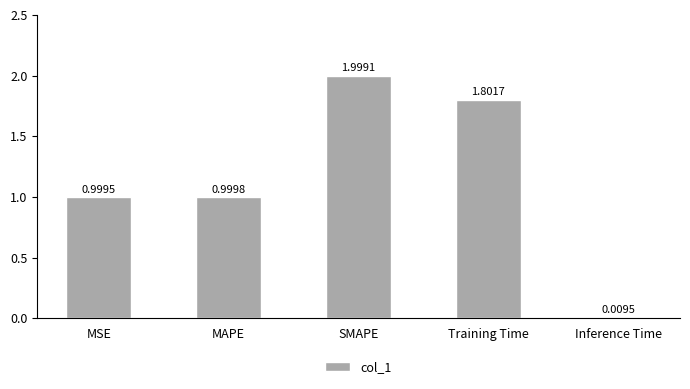

What is the value of the 4th bar from the left?

1.8